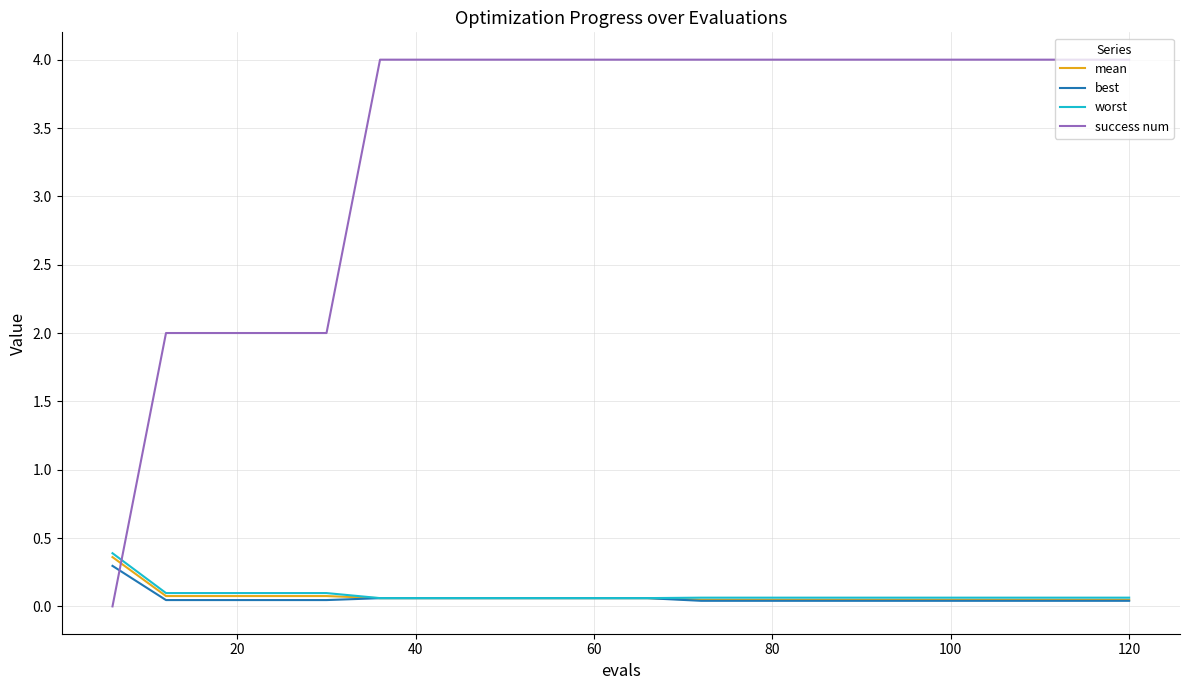

What is the highest value of the best series?

0.3